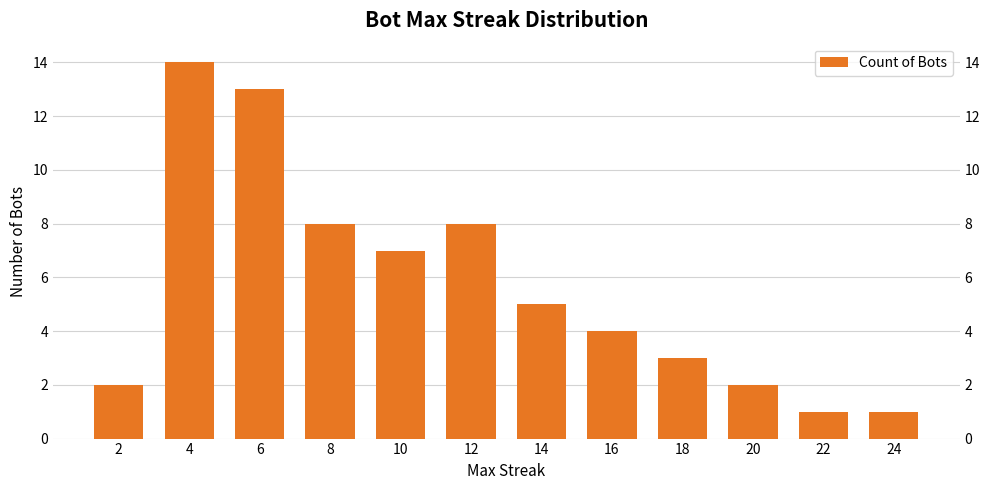

What is the minimum value shown in the chart?

1